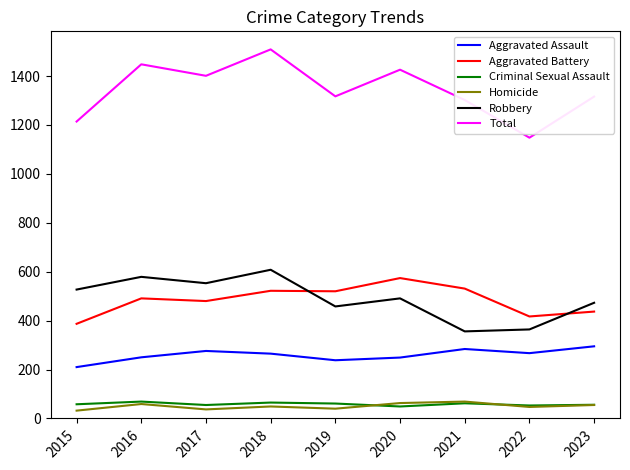

What is the difference between the second highest and second lowest values in the Total series?

234